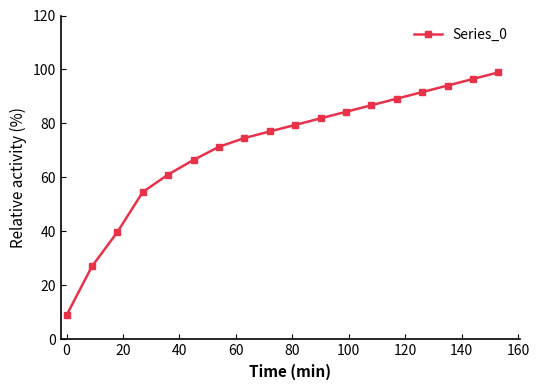

What is the difference between the maximum and second lowest values?

71.9